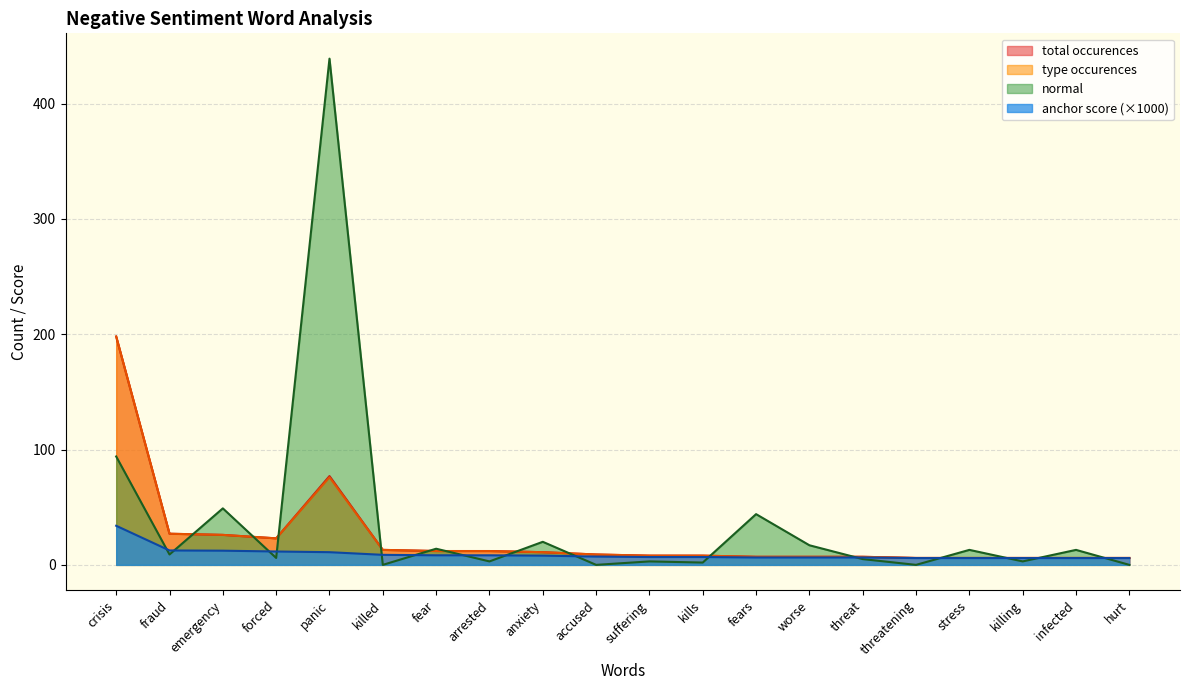

At which category does type occurences reach its first local valley?

forced